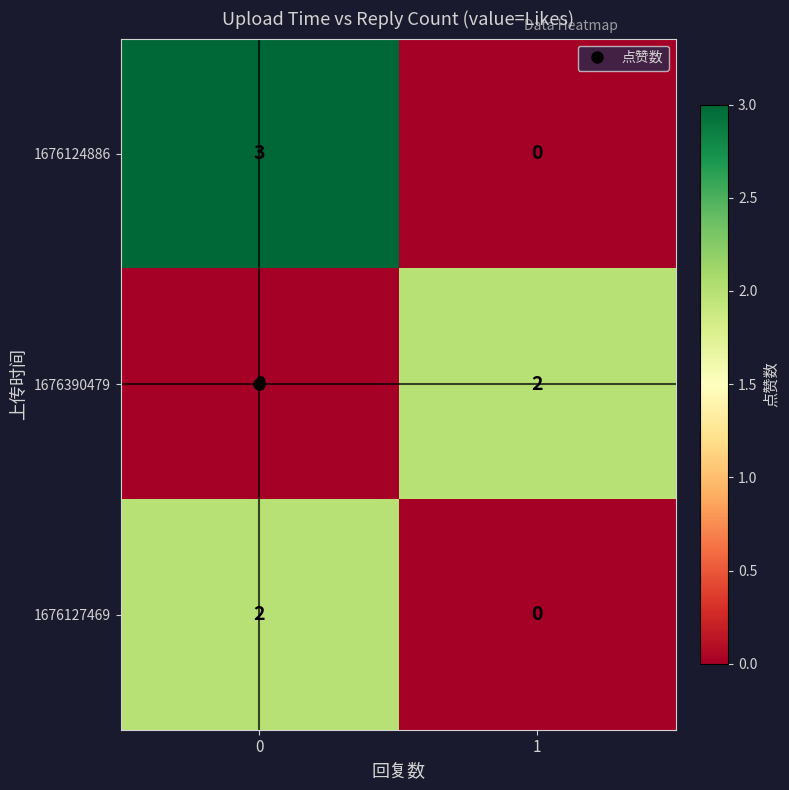

What is the greatest value displayed?

3